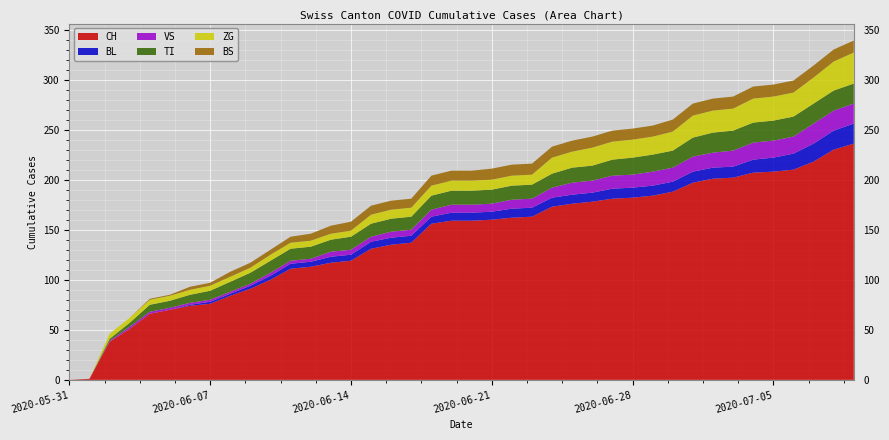

Reading left to right, list all the values displayed in this chart.

CH: 2020-05-31=0	2020-06-01=1	2020-06-02=38	2020-06-03=51	2020-06-04=66	2020-06-05=70	2020-06-06=74	2020-06-07=76	2020-06-08=84	2020-06-09=91	2020-06-10=100	2020-06-11=111	2020-06-12=113	2020-06-13=117	2020-06-14=119	2020-06-15=131	2020-06-16=135	2020-06-17=137	2020-06-18=156	2020-06-19=159	2020-06-20=159	2020-06-21=160	2020-06-22=162	2020-06-23=163	2020-06-24=173	2020-06-25=176	2020-06-26=178	2020-06-27=181	2020-06-28=182	2020-06-29=184	2020-06-30=188	2020-07-01=197	2020-07-02=201	2020-07-03=202	2020-07-04=207	2020-07-05=208	2020-07-06=210	2020-07-07=218	2020-07-08=230	2020-07-09=236
BL: 2020-05-31=0	2020-06-01=0	2020-06-02=0	2020-06-03=0	2020-06-04=0	2020-06-05=0	2020-06-06=1	2020-06-07=2	2020-06-08=2	2020-06-09=3	2020-06-10=4	2020-06-11=5	2020-06-12=5	2020-06-13=6	2020-06-14=6	2020-06-15=7	2020-06-16=7	2020-06-17=7	2020-06-18=7	2020-06-19=8	2020-06-20=8	2020-06-21=8	2020-06-22=9	2020-06-23=9	2020-06-24=9	2020-06-25=9	2020-06-26=9	2020-06-27=10	2020-06-28=10	2020-06-29=10	2020-06-30=10	2020-07-01=11	2020-07-02=11	2020-07-03=11	2020-07-04=13	2020-07-05=14	2020-07-06=16	2020-07-07=18	2020-07-08=19	2020-07-09=20
VS: 2020-05-31=0	2020-06-01=0	2020-06-02=1	2020-06-03=2	2020-06-04=2	2020-06-05=2	2020-06-06=2	2020-06-07=2	2020-06-08=2	2020-06-09=2	2020-06-10=3	2020-06-11=3	2020-06-12=3	2020-06-13=5	2020-06-14=5	2020-06-15=5	2020-06-16=6	2020-06-17=6	2020-06-18=7	2020-06-19=8	2020-06-20=8	2020-06-21=8	2020-06-22=9	2020-06-23=9	2020-06-24=10	2020-06-25=12	2020-06-26=12	2020-06-27=13	2020-06-28=13	2020-06-29=14	2020-06-30=14	2020-07-01=15	2020-07-02=15	2020-07-03=16	2020-07-04=17	2020-07-05=17	2020-07-06=17	2020-07-07=20	2020-07-08=20	2020-07-09=20
TI: 2020-05-31=0	2020-06-01=0	2020-06-02=2	2020-06-03=4	2020-06-04=7	2020-06-05=7	2020-06-06=8	2020-06-07=9	2020-06-08=10	2020-06-09=11	2020-06-10=12	2020-06-11=12	2020-06-12=12	2020-06-13=12	2020-06-14=13	2020-06-15=13	2020-06-16=13	2020-06-17=13	2020-06-18=14	2020-06-19=14	2020-06-20=14	2020-06-21=14	2020-06-22=14	2020-06-23=14	2020-06-24=14	2020-06-25=15	2020-06-26=15	2020-06-27=16	2020-06-28=17	2020-06-29=17	2020-06-30=17	2020-07-01=19	2020-07-02=20	2020-07-03=20	2020-07-04=20	2020-07-05=20	2020-07-06=20	2020-07-07=20	2020-07-08=20	2020-07-09=20
ZG: 2020-05-31=0	2020-06-01=0	2020-06-02=5	2020-06-03=5	2020-06-04=5	2020-06-05=5	2020-06-06=5	2020-06-07=5	2020-06-08=5	2020-06-09=5	2020-06-10=6	2020-06-11=6	2020-06-12=6	2020-06-13=6	2020-06-14=6	2020-06-15=9	2020-06-16=9	2020-06-17=9	2020-06-18=10	2020-06-19=10	2020-06-20=10	2020-06-21=10	2020-06-22=10	2020-06-23=10	2020-06-24=16	2020-06-25=16	2020-06-26=18	2020-06-27=18	2020-06-28=18	2020-06-29=18	2020-06-30=19	2020-07-01=22	2020-07-02=22	2020-07-03=22	2020-07-04=24	2020-07-05=24	2020-07-06=24	2020-07-07=26	2020-07-08=29	2020-07-09=31
BS: 2020-05-31=0	2020-06-01=0	2020-06-02=0	2020-06-03=0	2020-06-04=1	2020-06-05=1	2020-06-06=3	2020-06-07=3	2020-06-08=5	2020-06-09=5	2020-06-10=5	2020-06-11=6	2020-06-12=7	2020-06-13=8	2020-06-14=9	2020-06-15=9	2020-06-16=9	2020-06-17=9	2020-06-18=10	2020-06-19=10	2020-06-20=10	2020-06-21=11	2020-06-22=11	2020-06-23=11	2020-06-24=11	2020-06-25=11	2020-06-26=11	2020-06-27=11	2020-06-28=11	2020-06-29=11	2020-06-30=12	2020-07-01=12	2020-07-02=12	2020-07-03=12	2020-07-04=12	2020-07-05=12	2020-07-06=12	2020-07-07=12	2020-07-08=12	2020-07-09=12